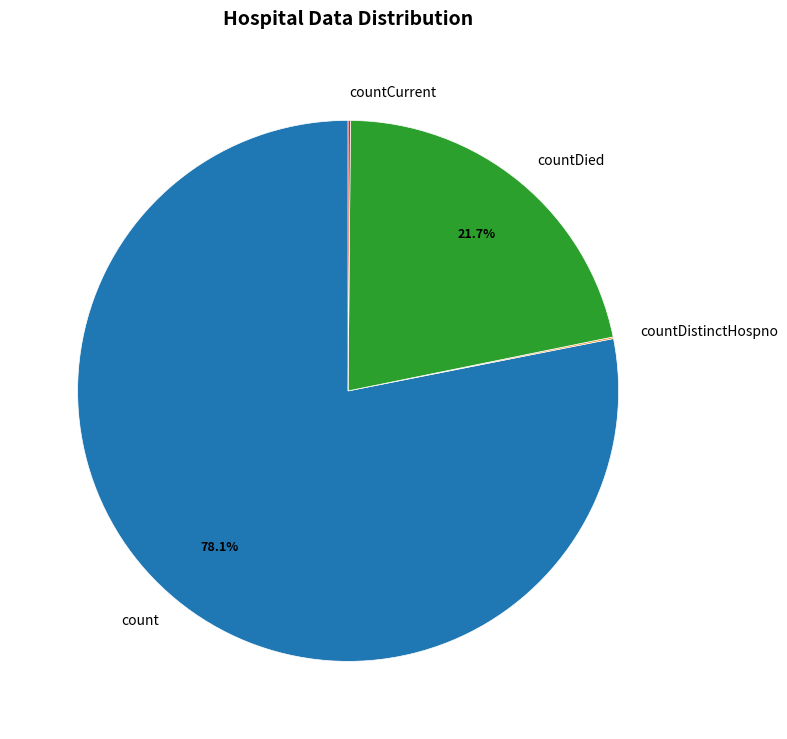

Does any single category account for the majority?

Yes